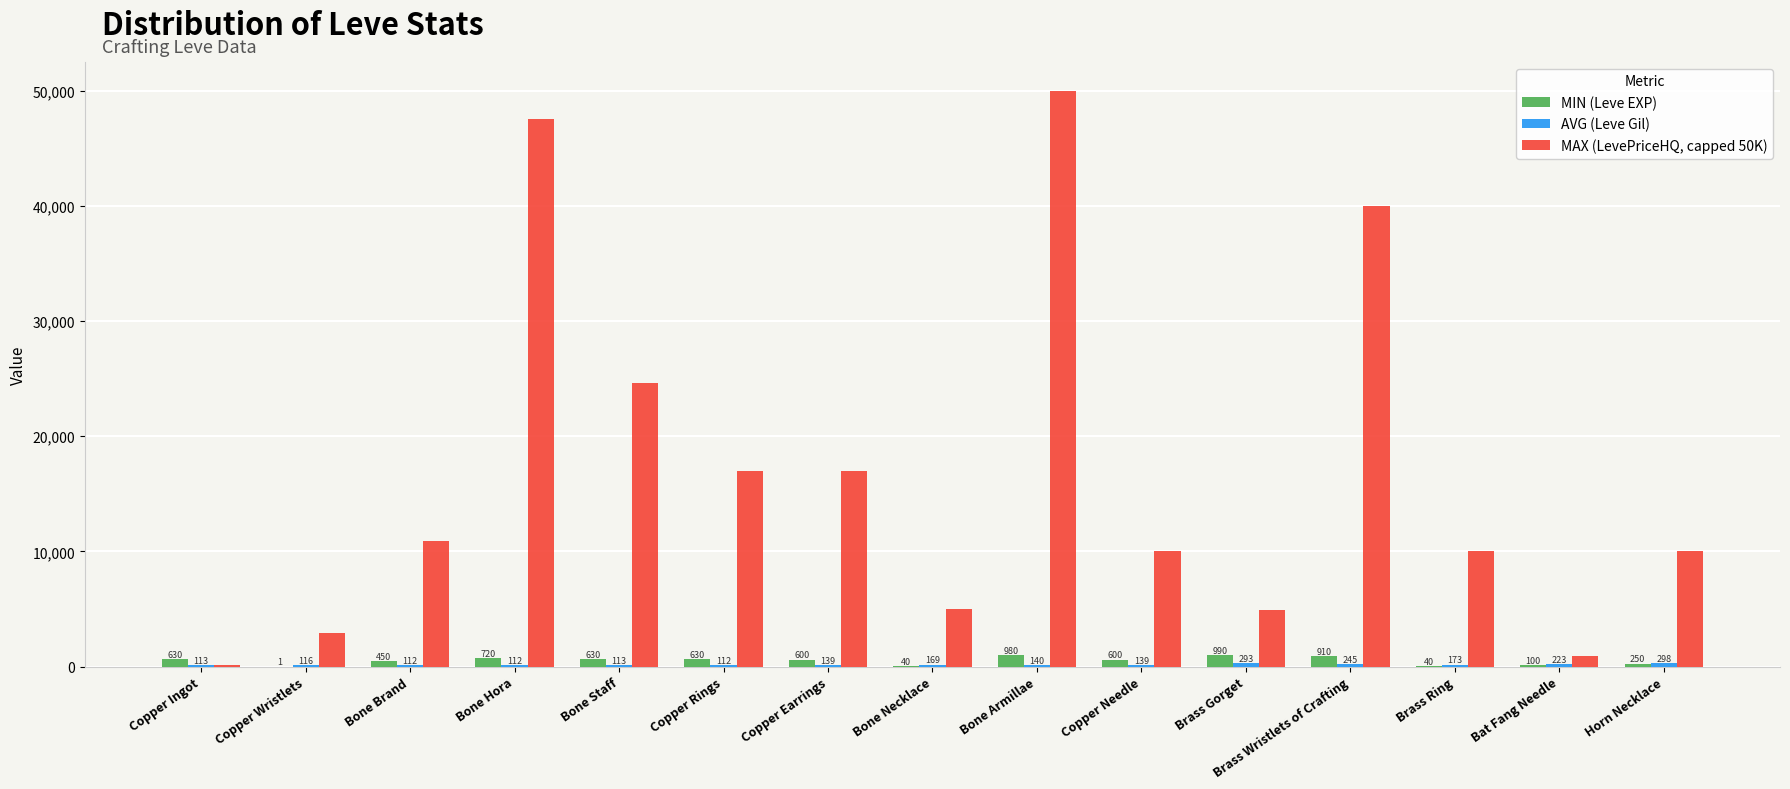

At which category is the sum across all series the highest?

Bone Armillae